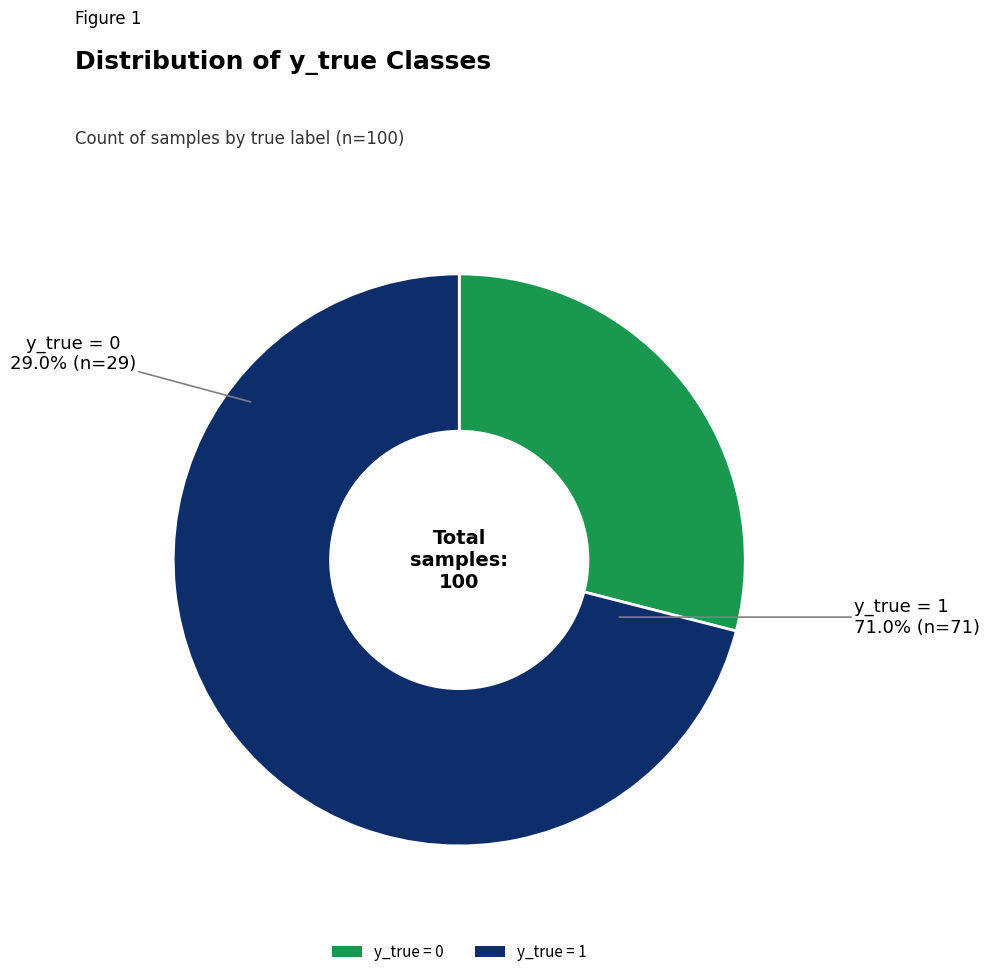

What is the change in value from y_true=0 (count) to y_true=1 (count)?

+42